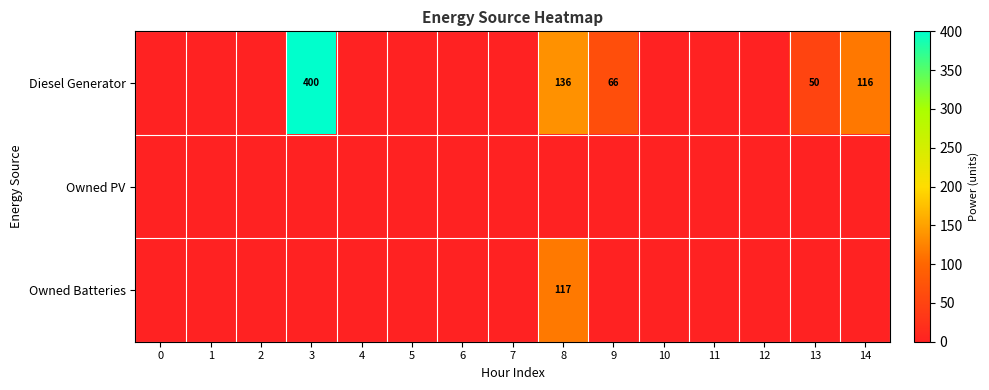

Is it true that Diesel Generator equals 136 at 8?

True